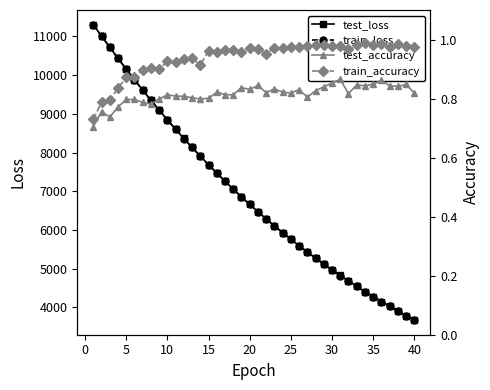

The value of train_loss at 40 is 3673.7. True or false?

True